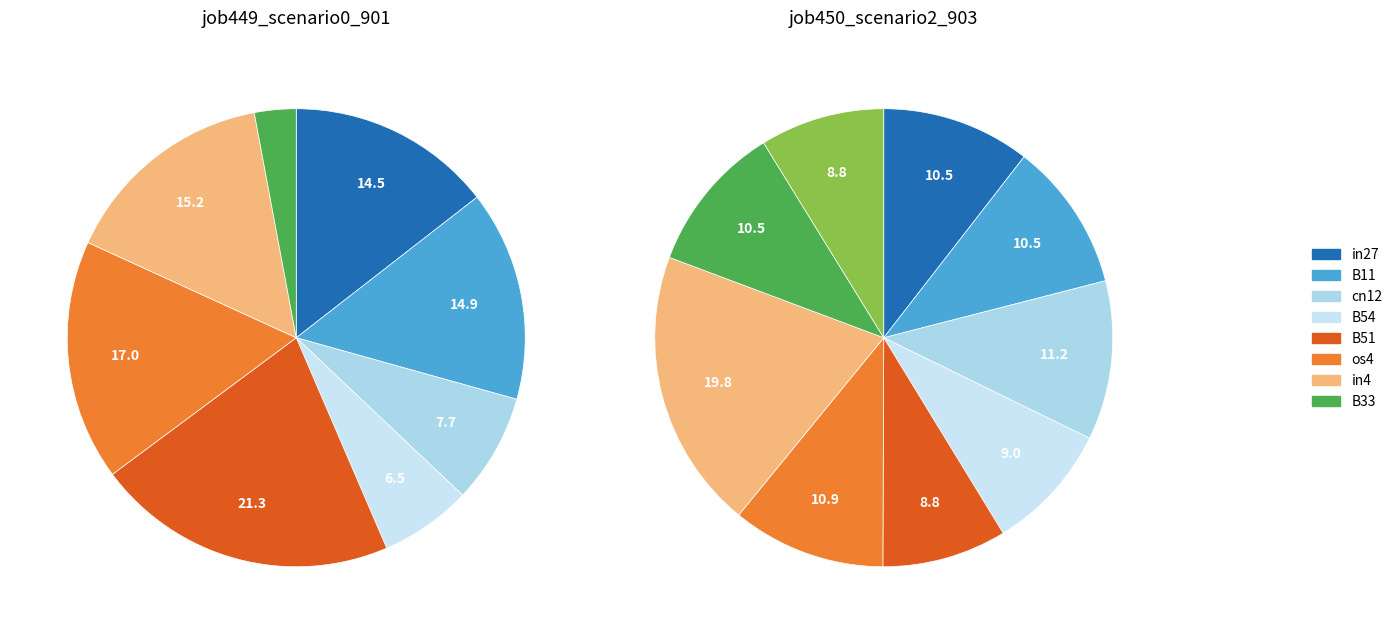

What percentage is the B33 slice, to the nearest percent?

3%